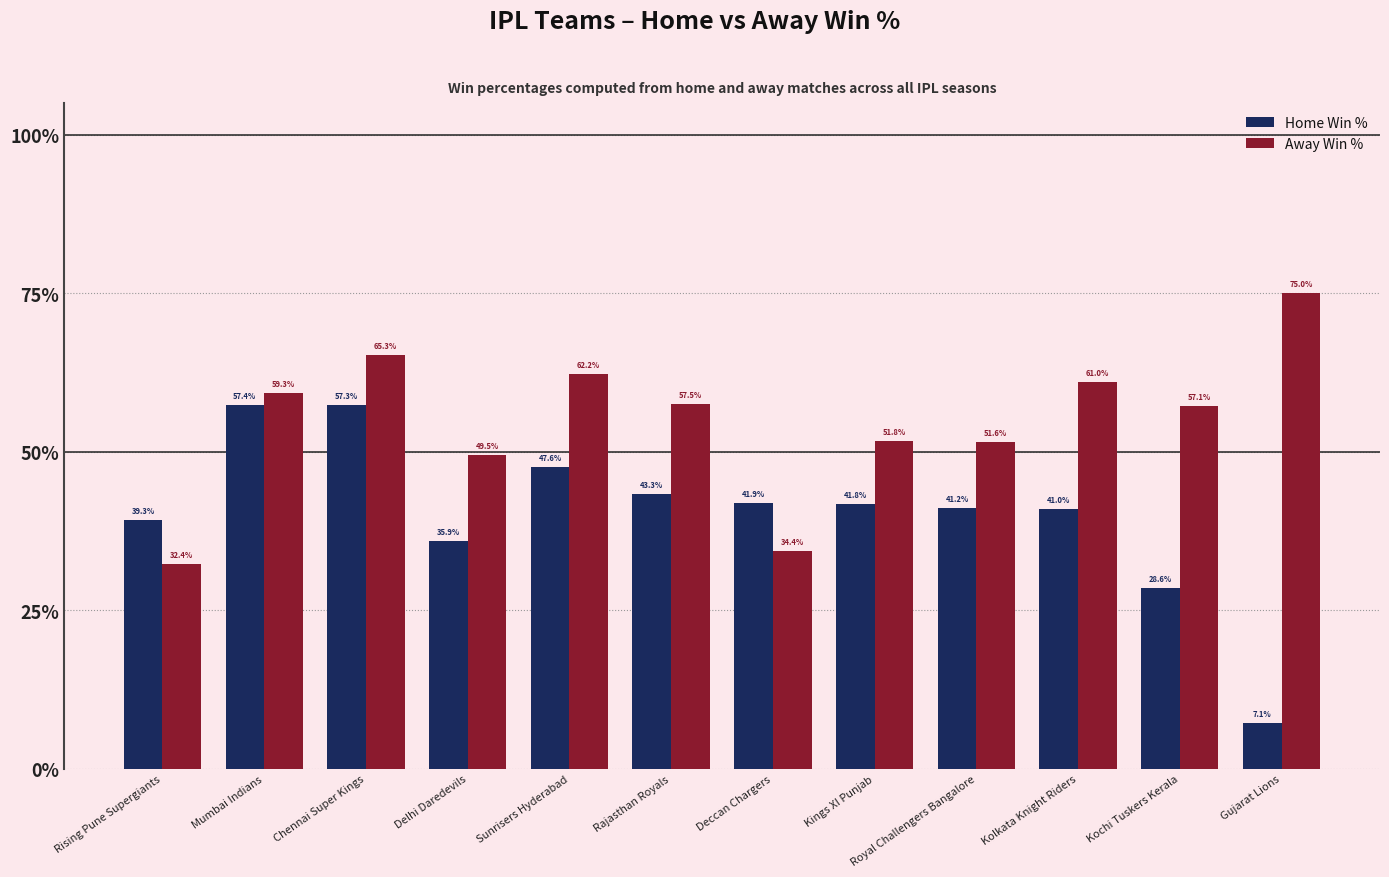

What is the average value of the Away Win % series?

54.8